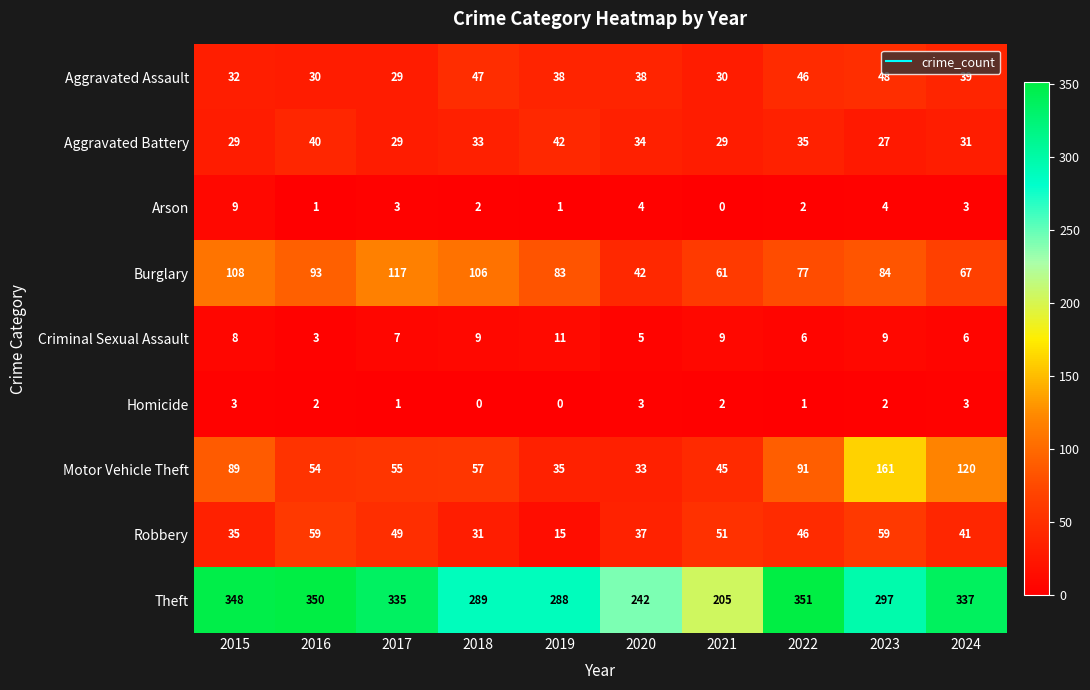

Read the Aggravated Battery value at 2018, to the nearest 5.

35